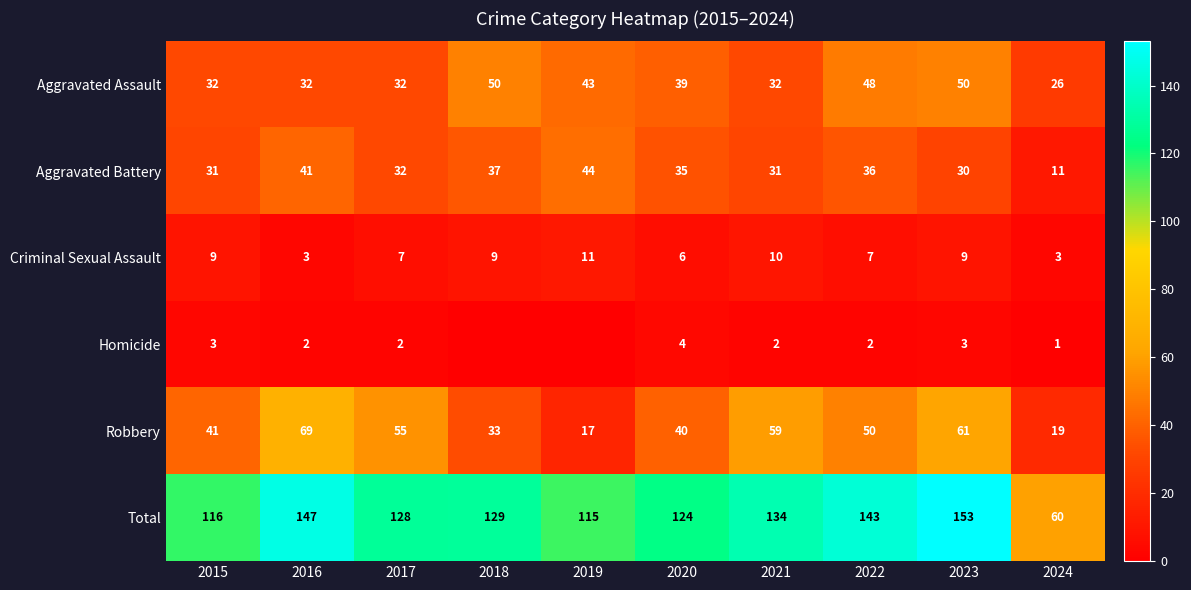

Rank the series at 2024 from highest to lowest value.

Total, Aggravated Assault, Robbery, Aggravated Battery, Criminal Sexual Assault, Homicide